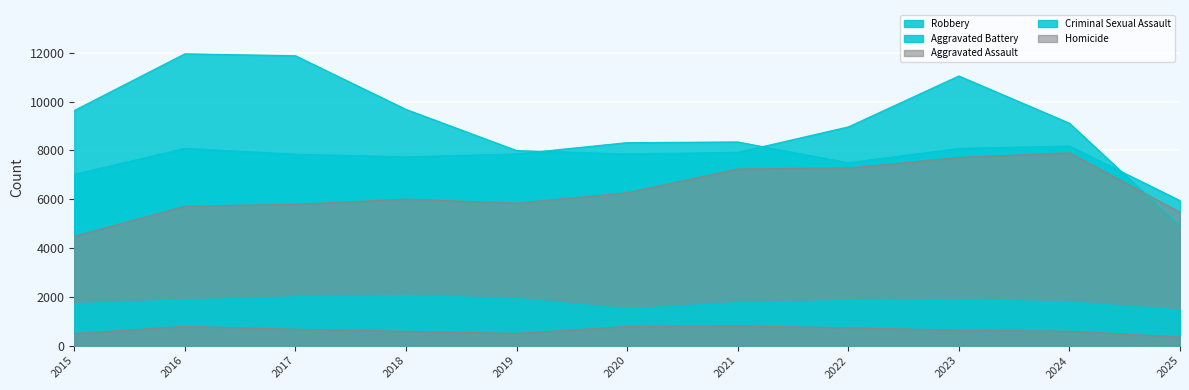

What value does the Aggravated Assault series have at 2015, to the nearest 50?

4500